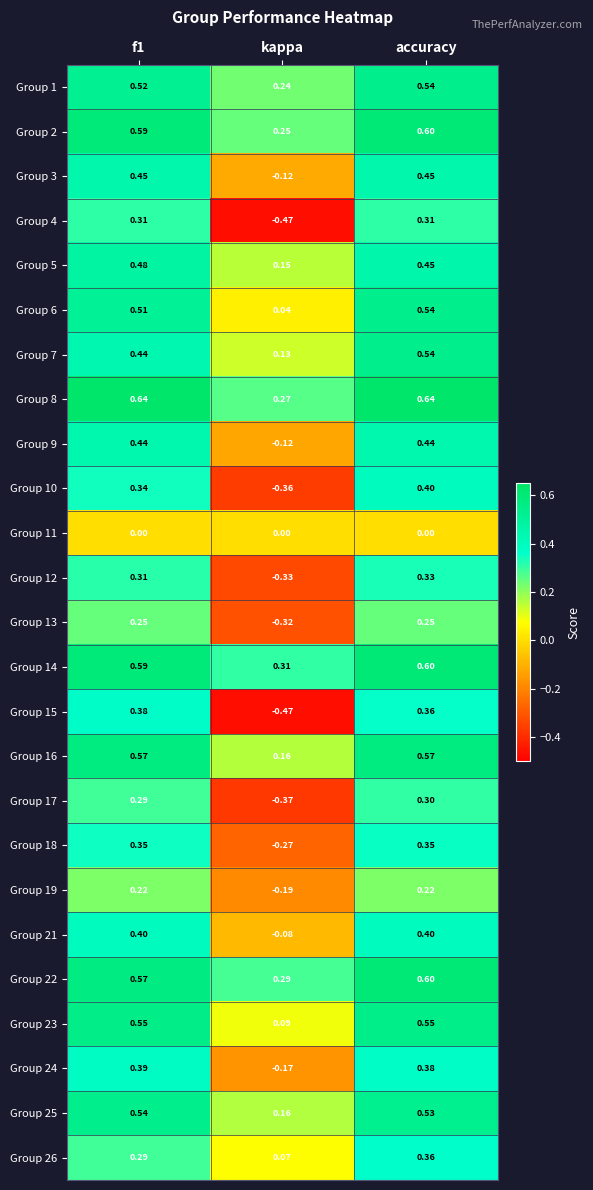

Is the value of Group 11 at kappa greater than the value of Group 16 at kappa?

No